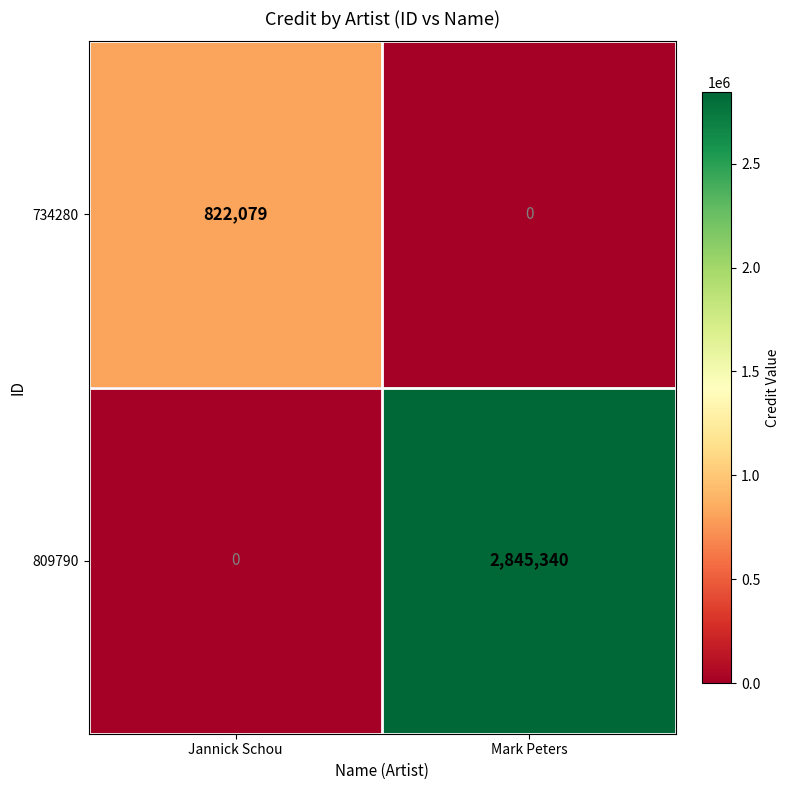

The value of 734280 at Jannick Schou is 1221561. True or false?

False